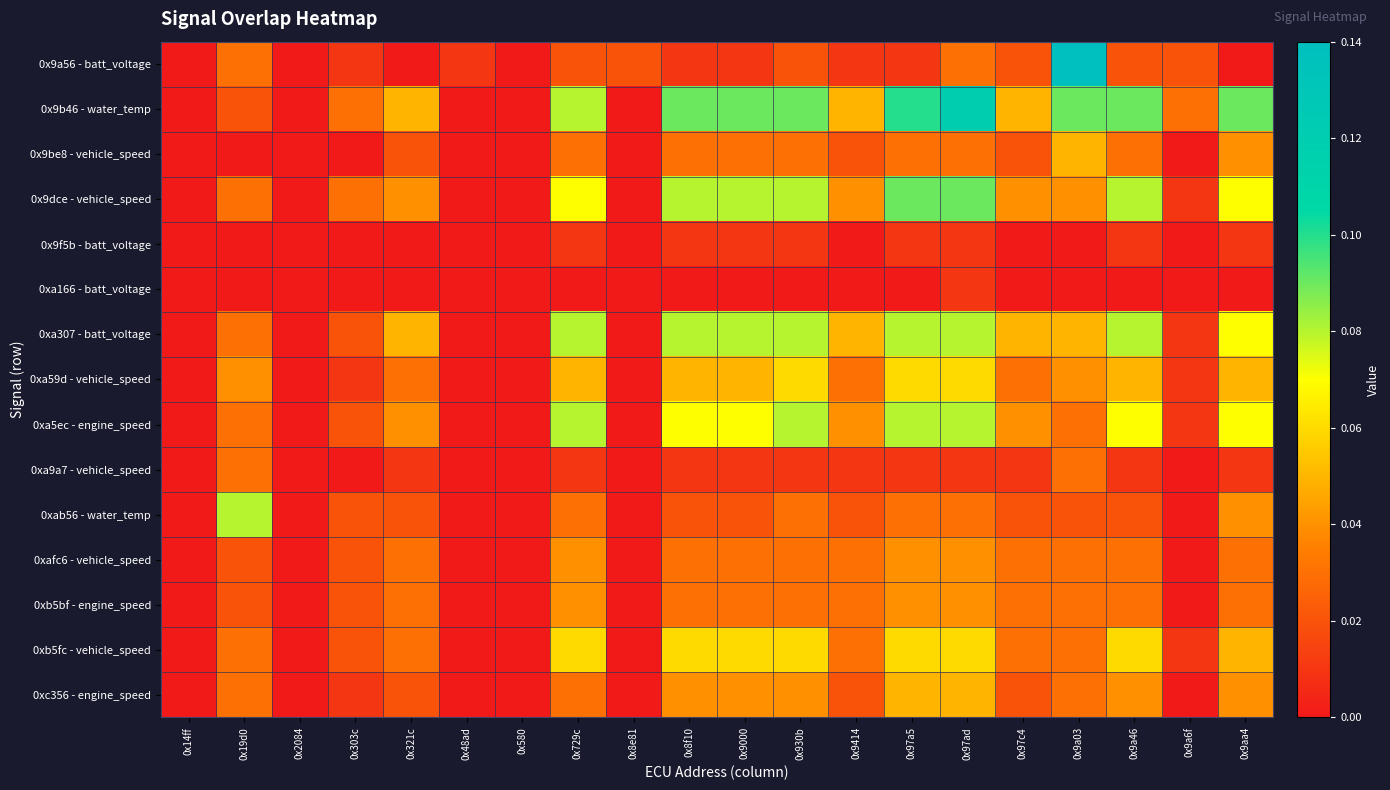

What is the total value across all series at 0x9aa4?

0.6